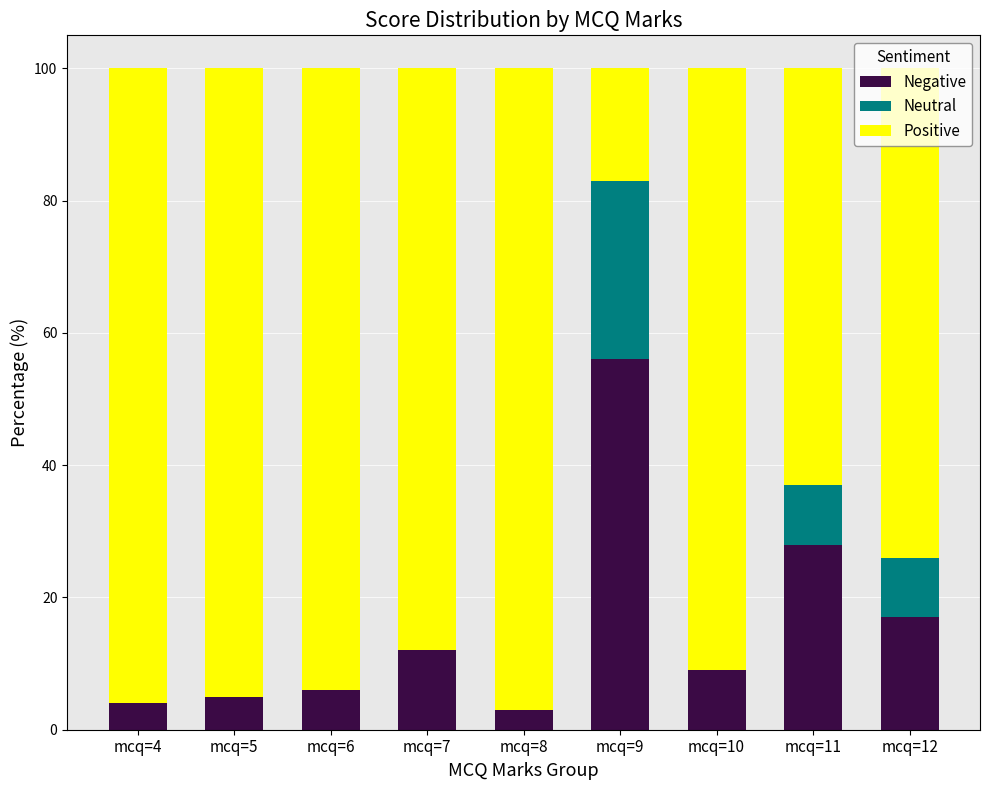

Count the number of categories in the chart.

9